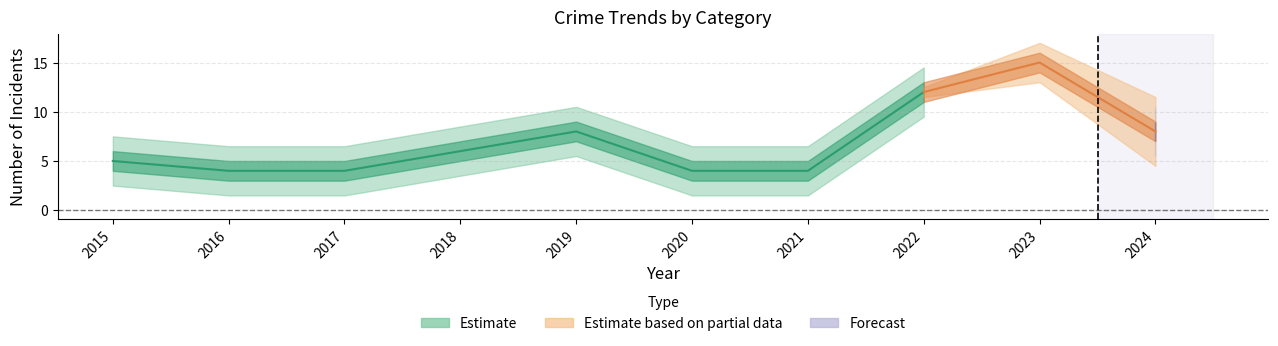

What is the spread (max minus min) of values at 2018?

5